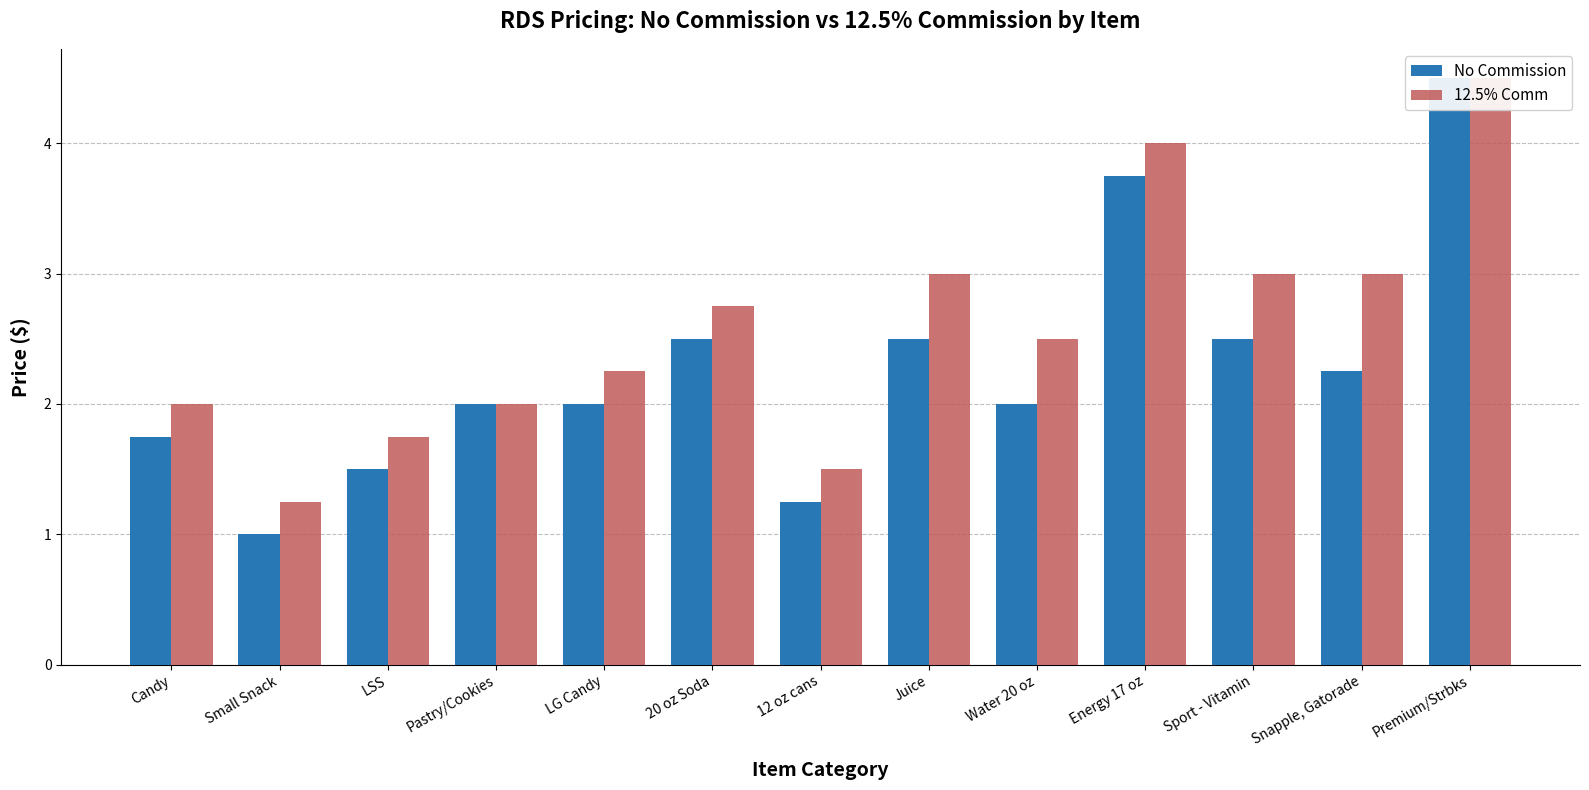

Reading left to right, transcribe all the data shown in this chart.

No Commission: 1.8	1.0	1.5	2.0	2.0	2.5	1.2	2.5	2.0	3.8	2.5	2.2	4.5
12.5% Comm: 2.0	1.2	1.8	2.0	2.2	2.8	1.5	3.0	2.5	4.0	3.0	3.0	4.5